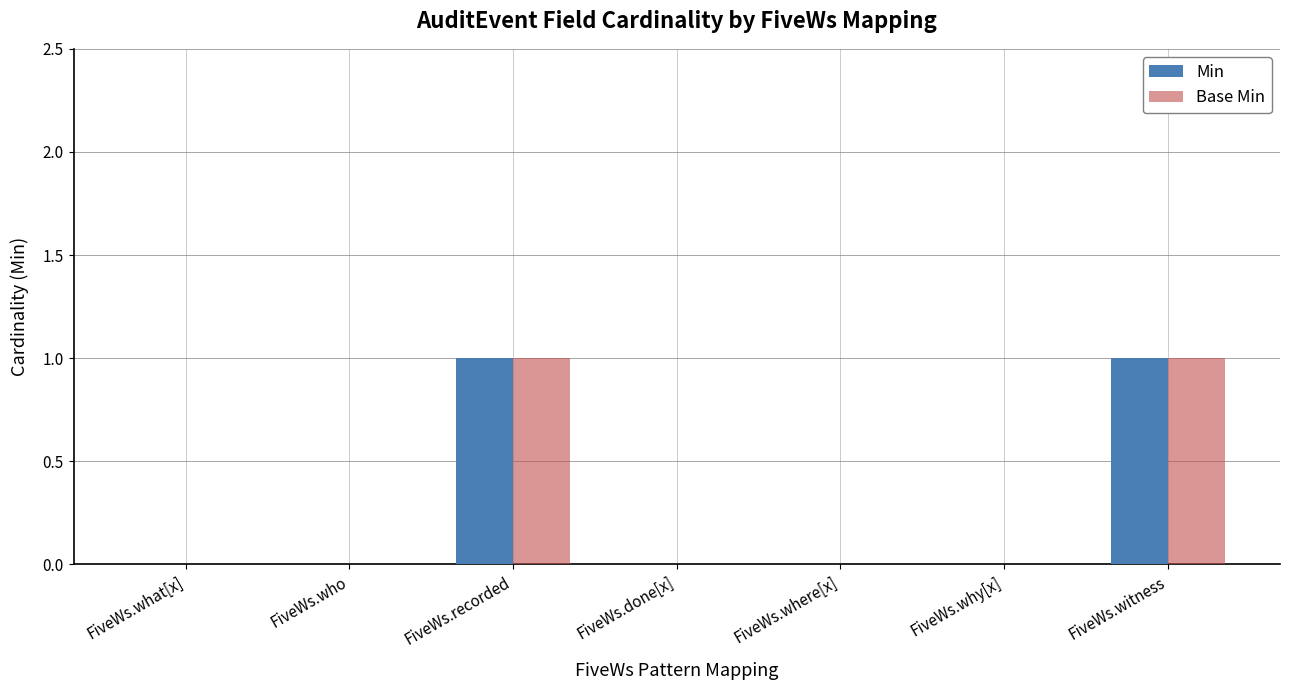

How many data points does each series have?

7